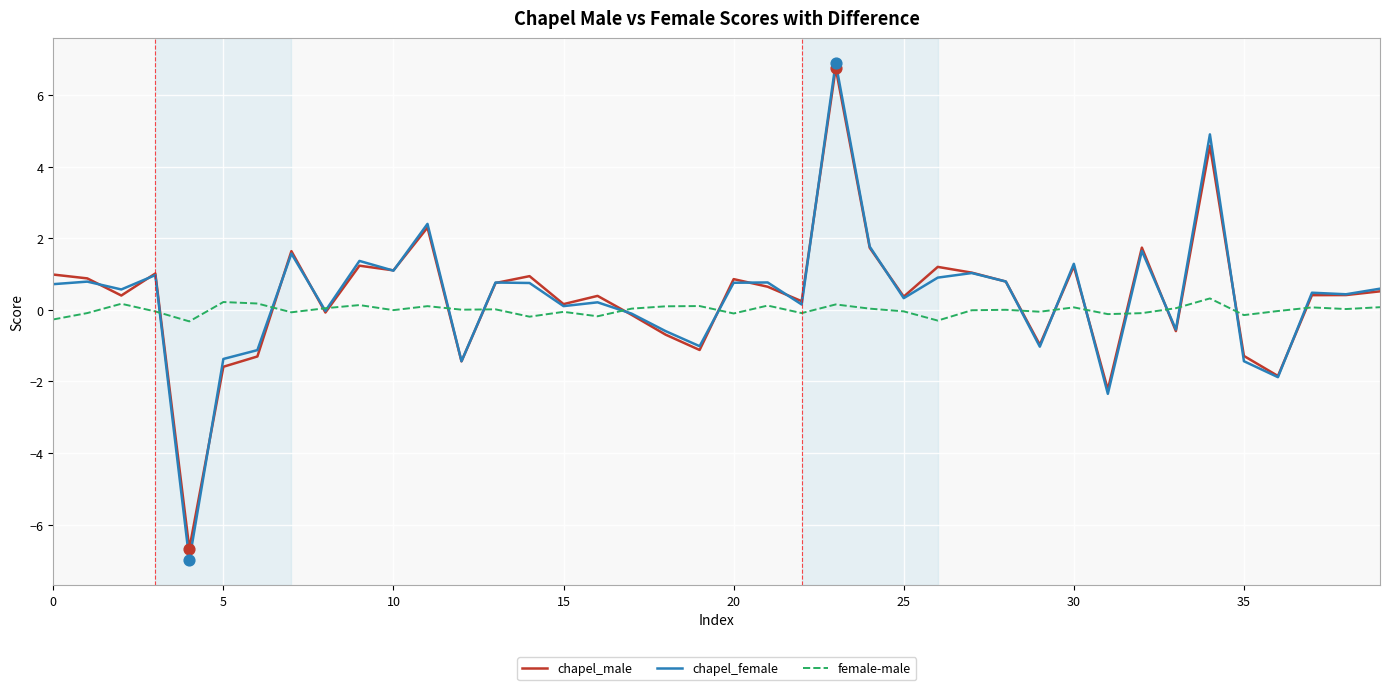

Which series has the largest range (max minus min)?

chapel_female